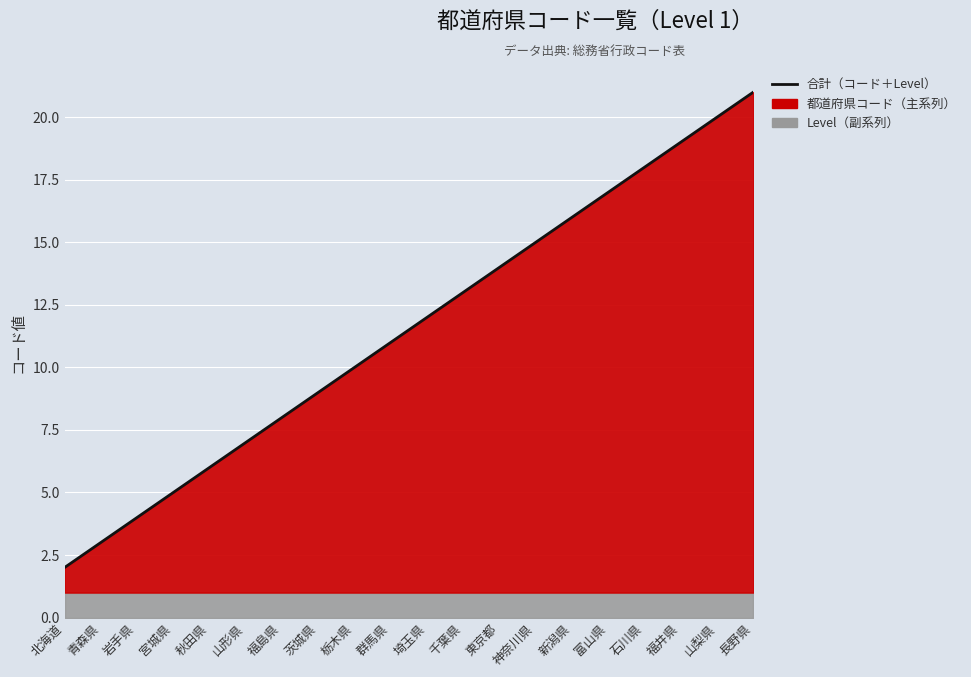

The value at 埼玉県 is 7. True or false?

False